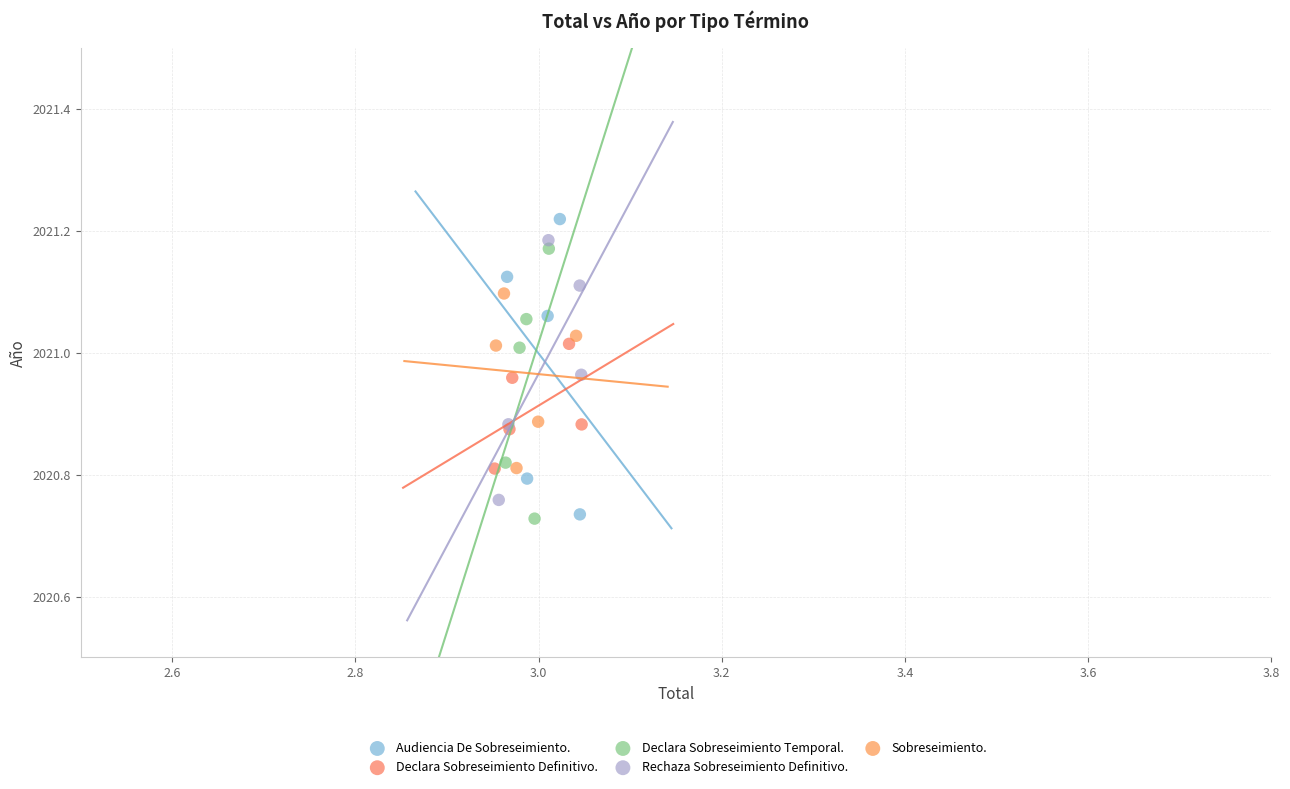

Which series has the largest Y range (max minus min)?

Audiencia De Sobreseimiento.